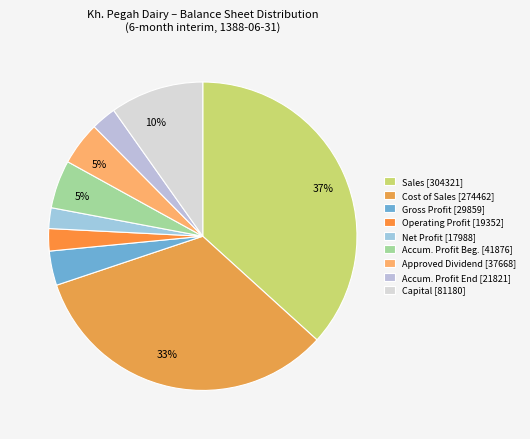

Which slice is the largest?

sales